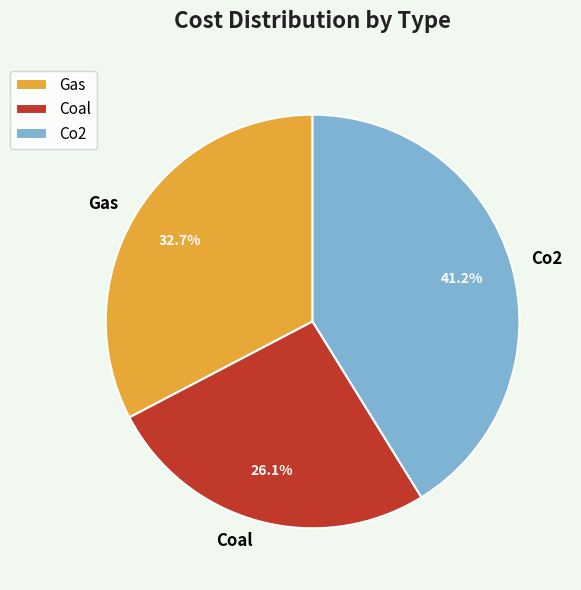

What is the largest slice in the pie chart?

Co2